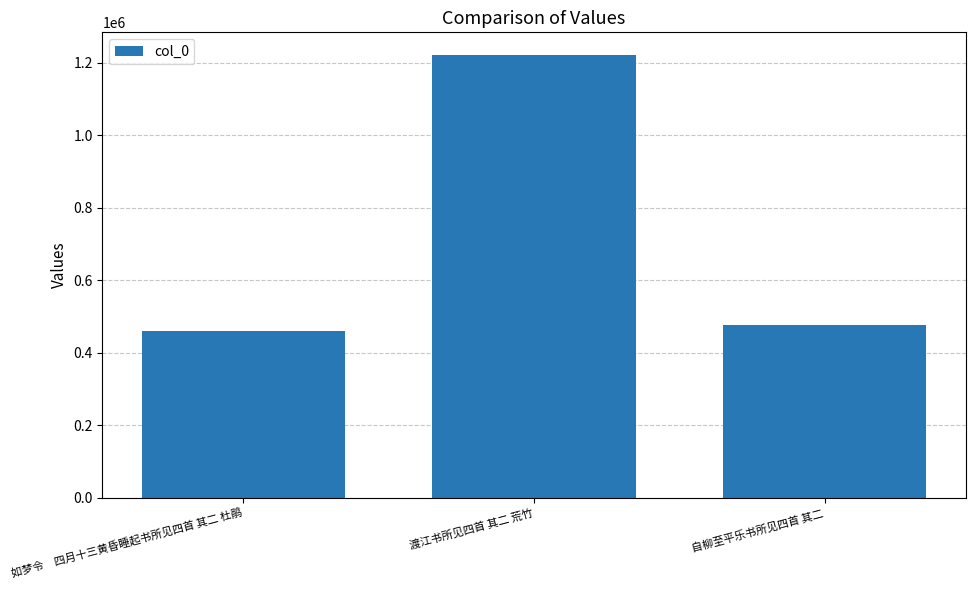

Approximately how many times larger is the value at 渡江书所见四首 其二 荒竹 compared to 如梦令　四月十三黄昏睡起书所见四首 其二 杜鹃?

2.7